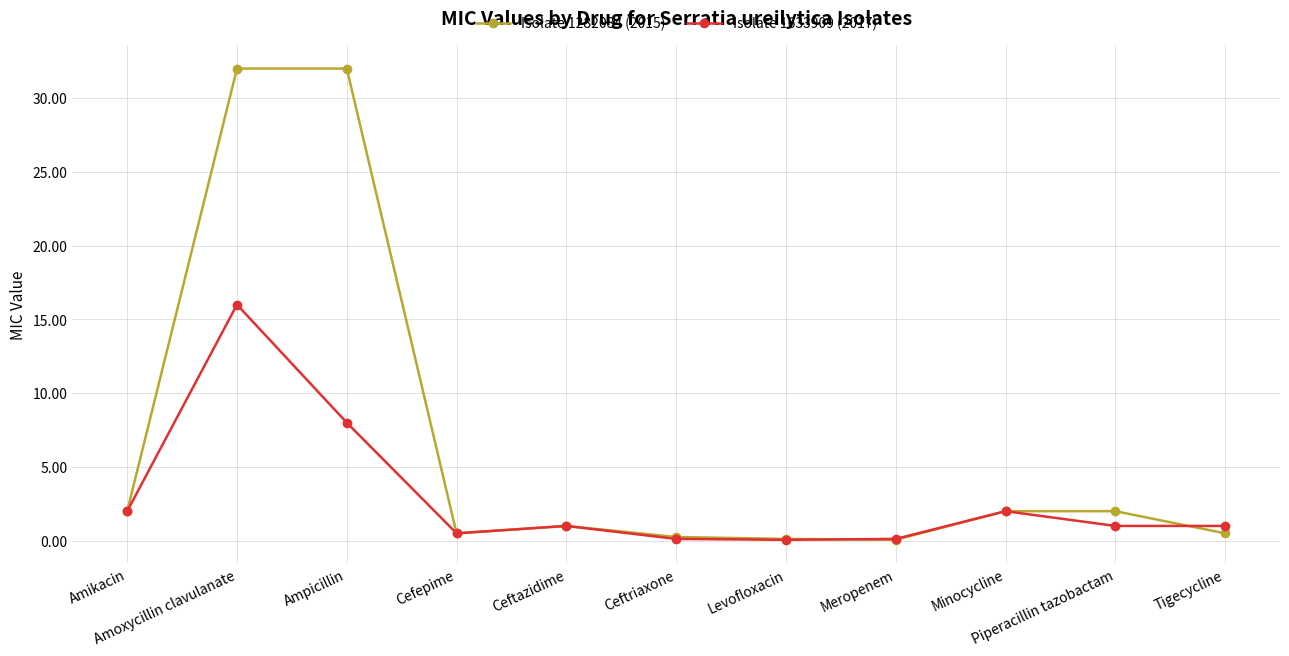

How many distinct data groups are displayed?

2